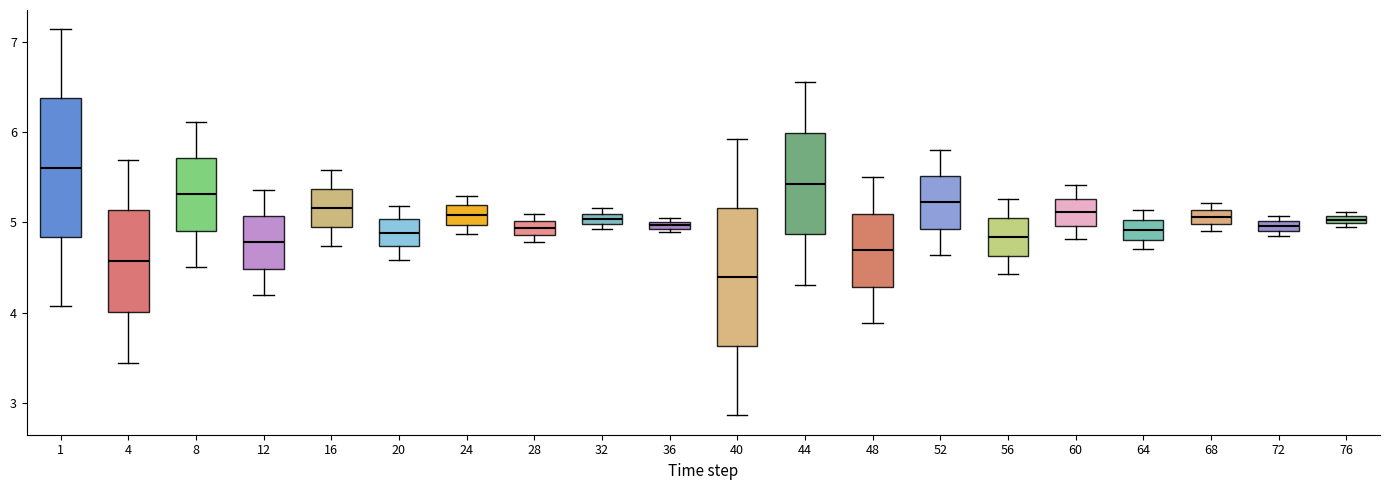

Which box's median line is the lowest?

40